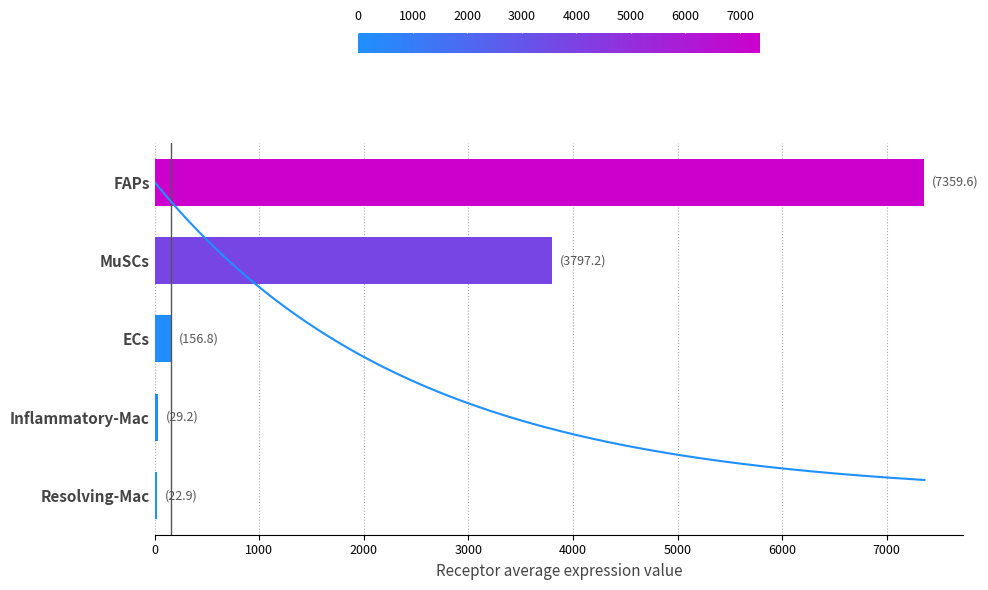

What is the minimum value shown in the chart?

22.9